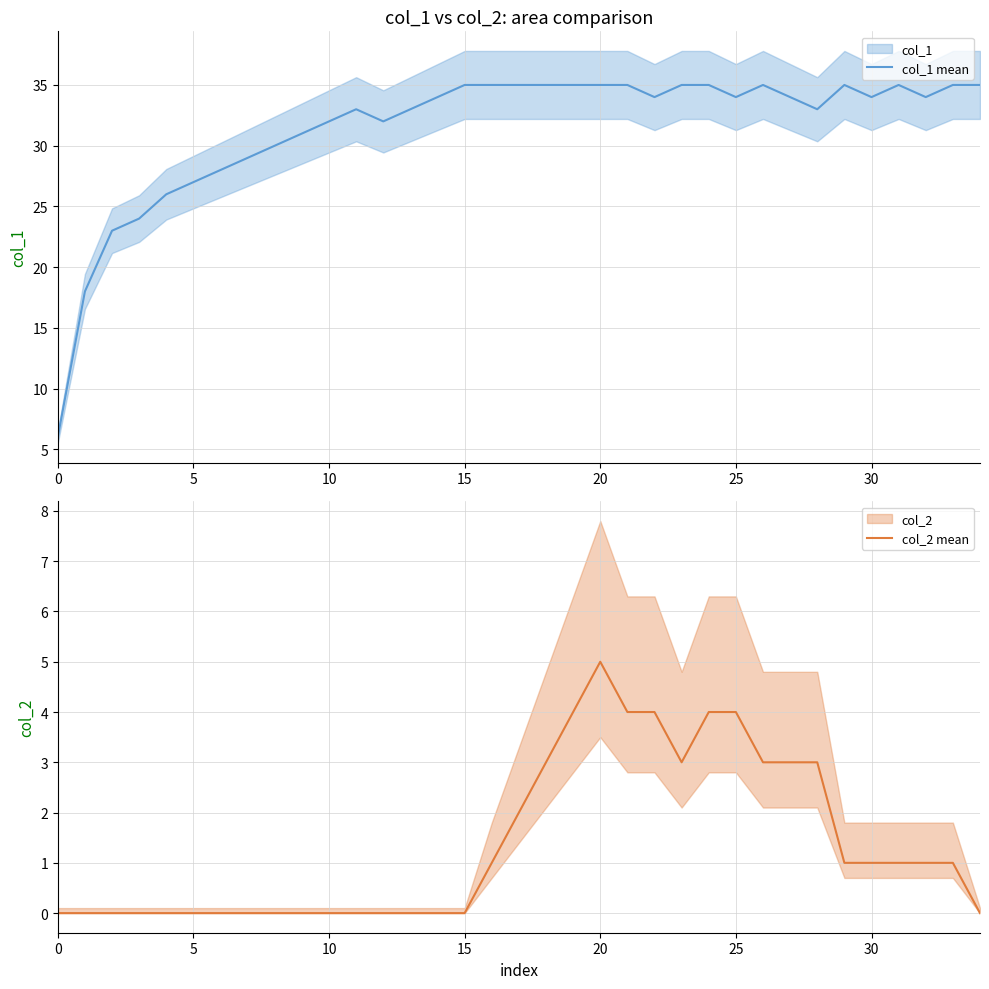

How many data points does each series have?

35